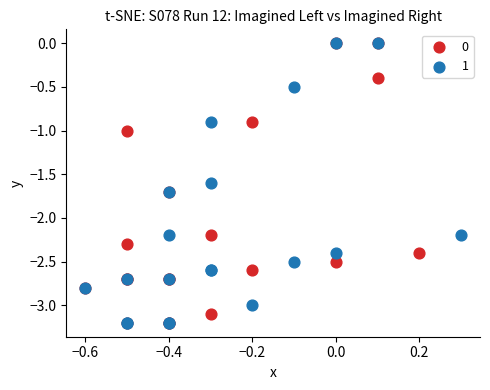

What are all the series names shown in the legend?

0, 1